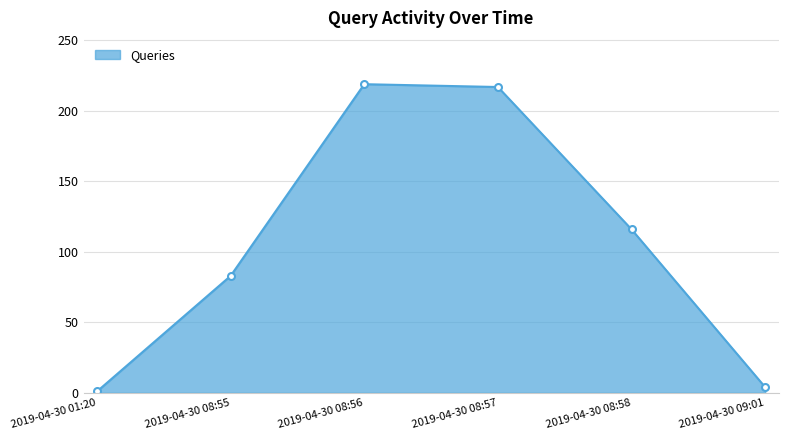

Is it true that the value at 2019-04-30 08:55 is 83?

True